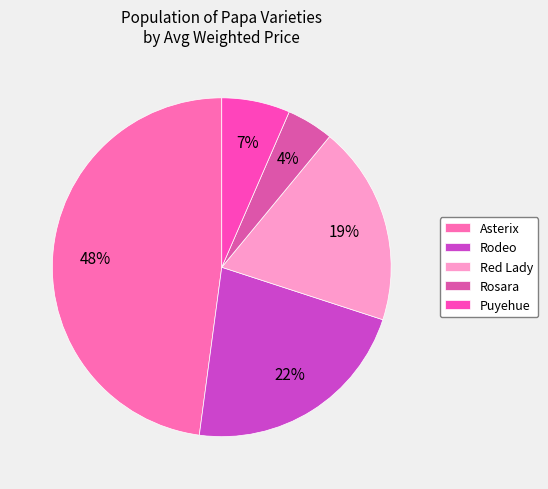

To the nearest percent, what is the combined percentage of Asterix and Red Lady?

67%